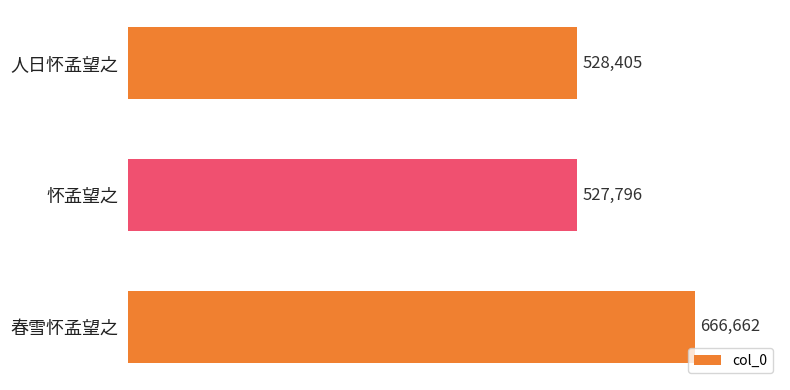

List the labels in order of value, smallest first.

怀孟望之, 人日怀孟望之, 春雪怀孟望之